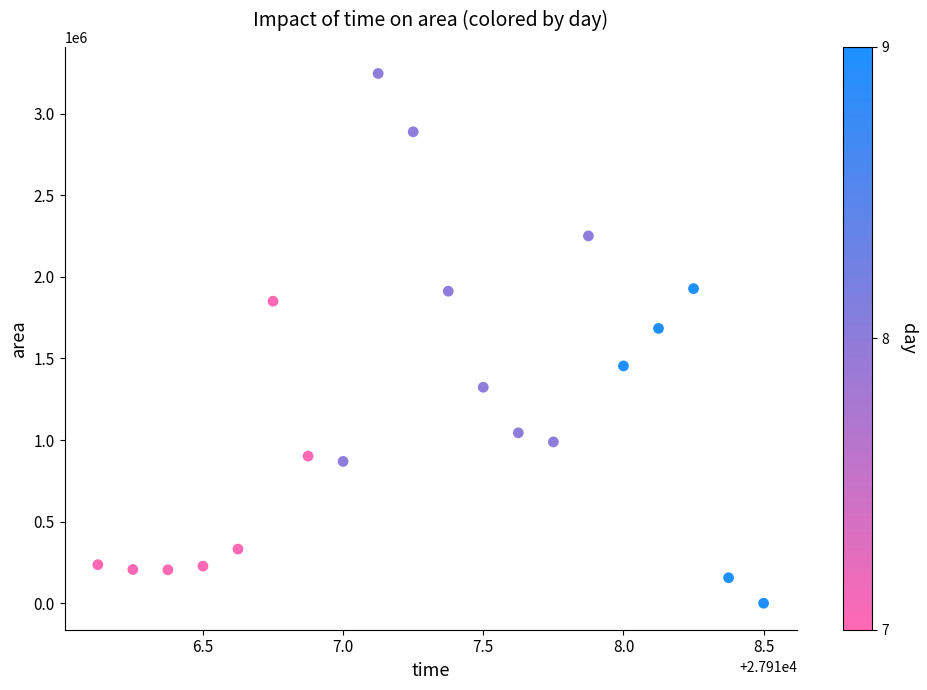

What Y value in the scatter plot is closest to 1623437?

1684375